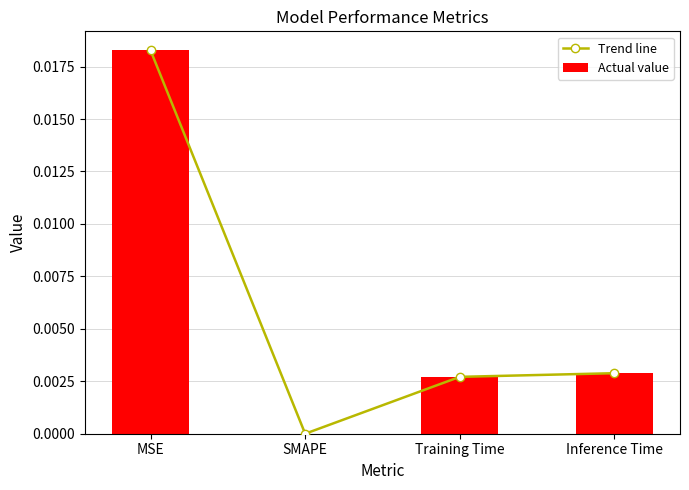

What are all the series names shown in the legend?

Trend line, Actual value